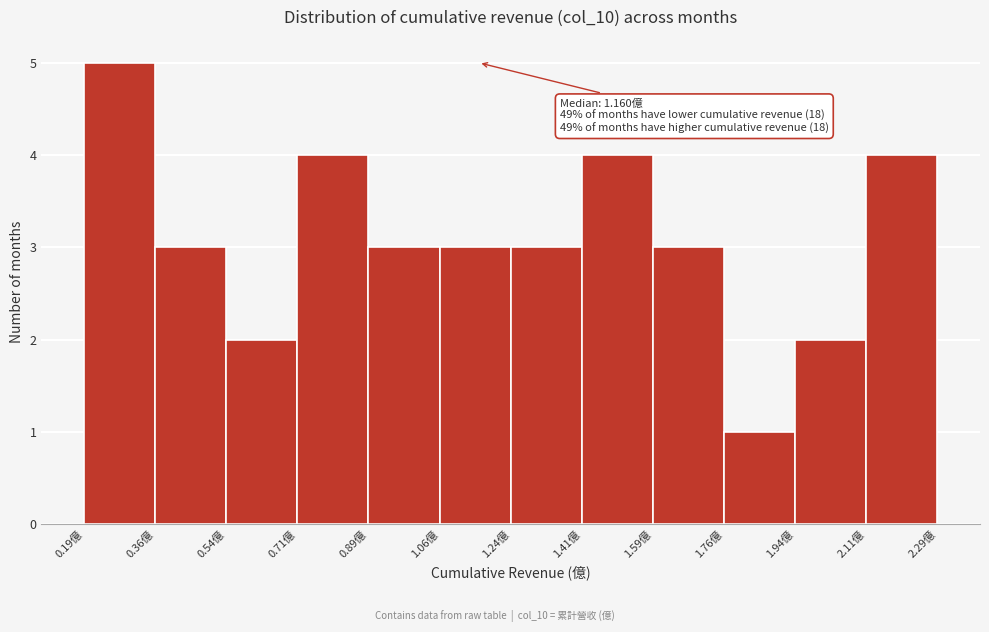

Over which range of the x-axis is the bar tallest?

0.18 to 0.36